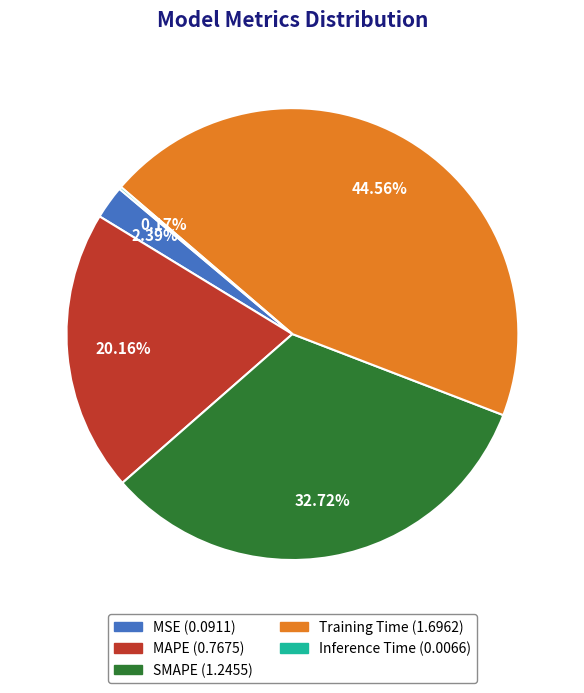

The SMAPE slice represents 33% of the pie. True or false?

True